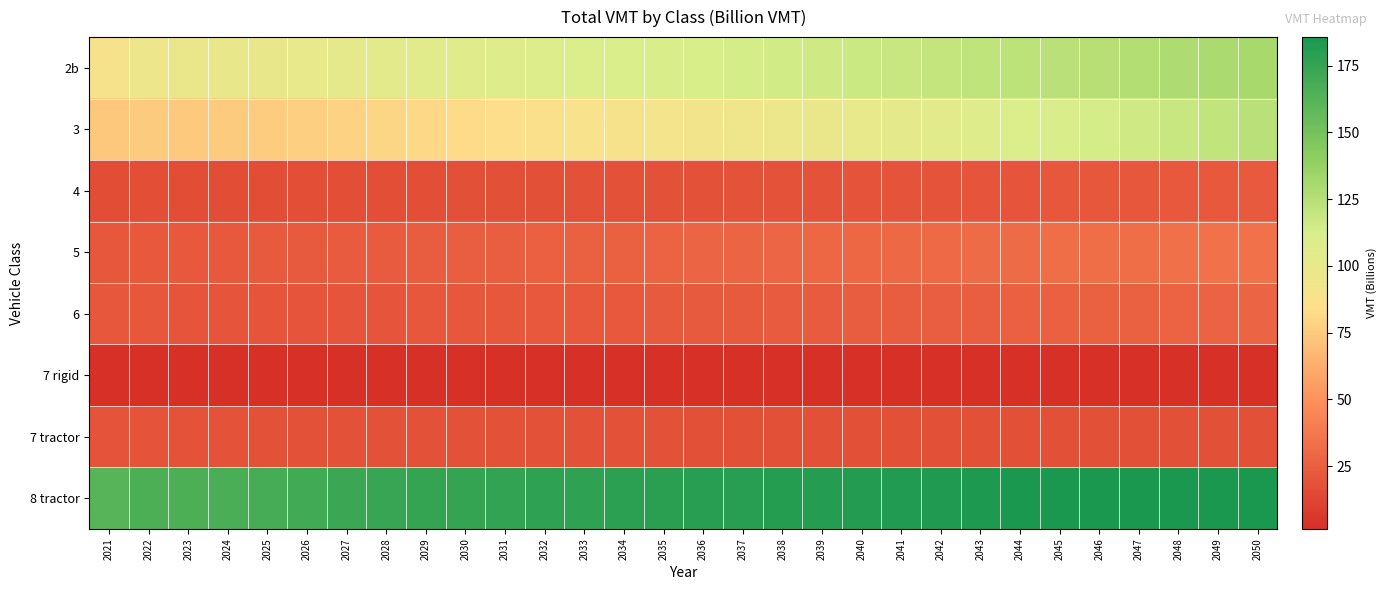

What is the total value across all series at 2036?

473.8